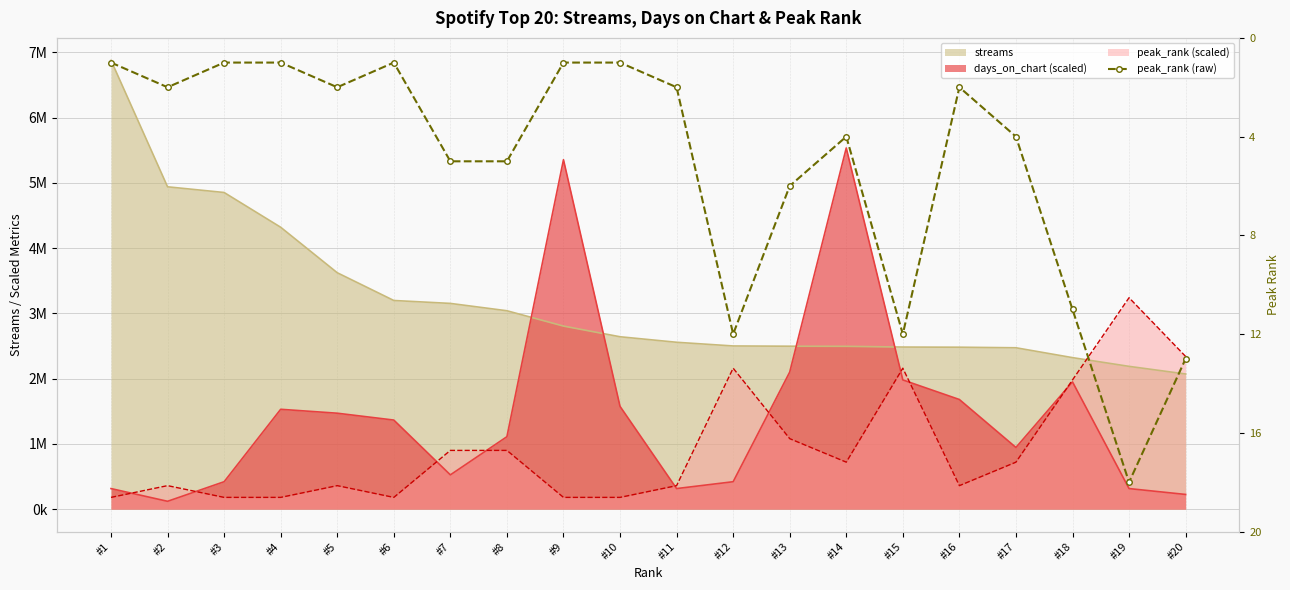

At which category does the data reach its first local valley?

#6